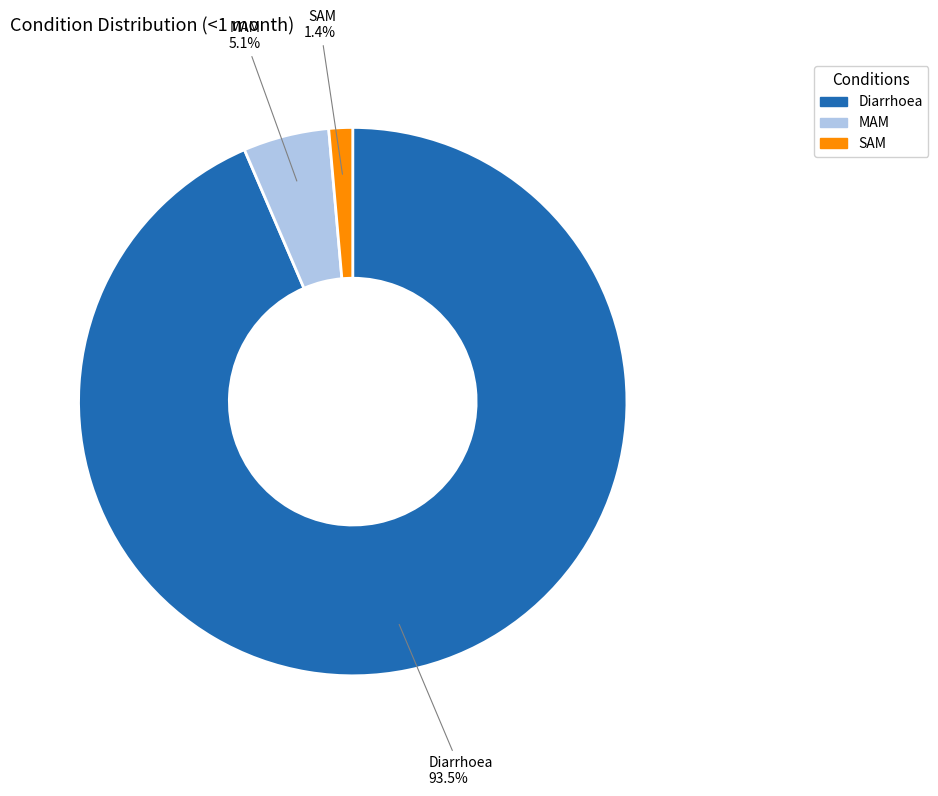

Count the number of slices in the pie.

3